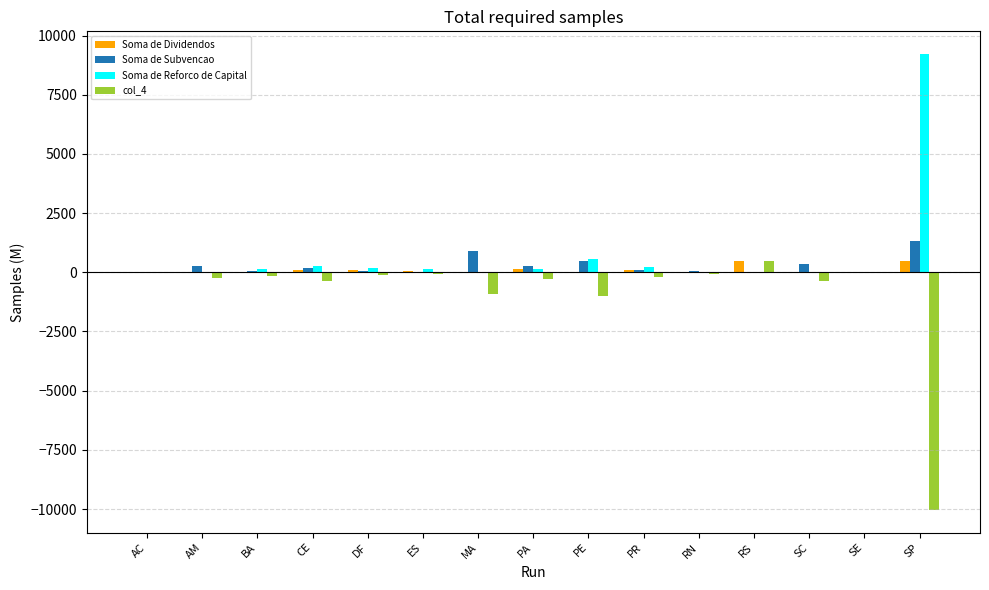

What is the sum of all Soma de Subvencao values?

4009.7